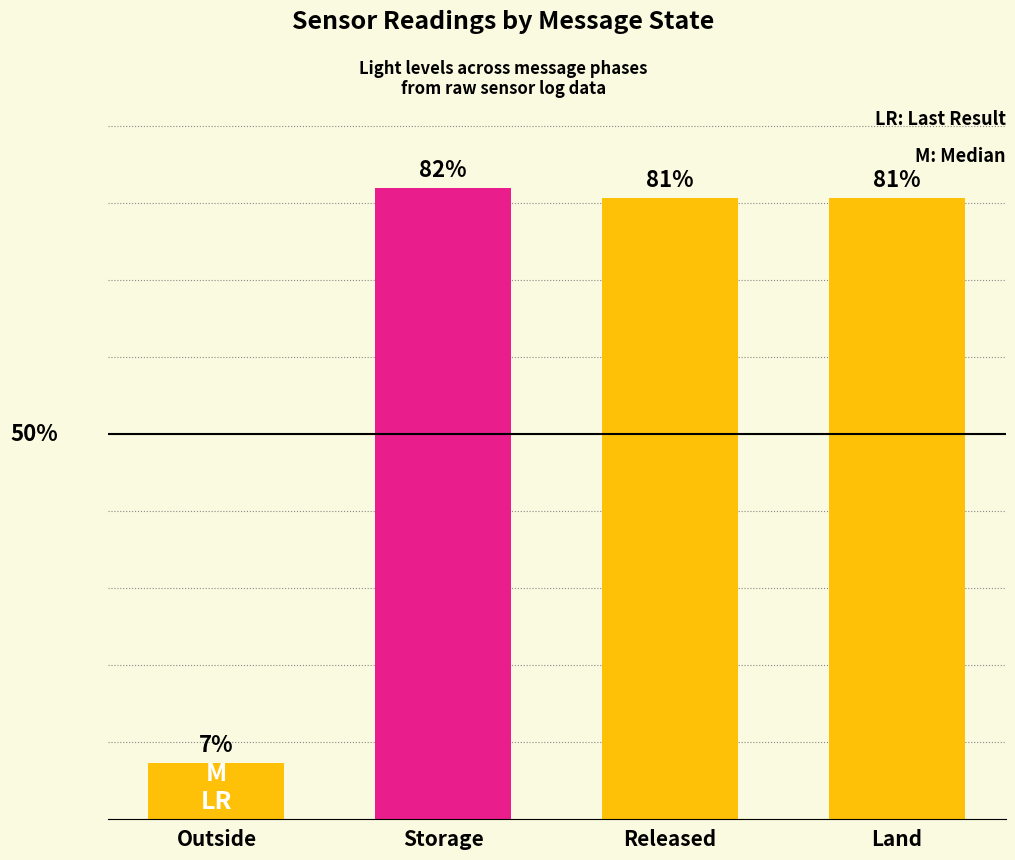

What is the label of the 4th bar from the left?

Land